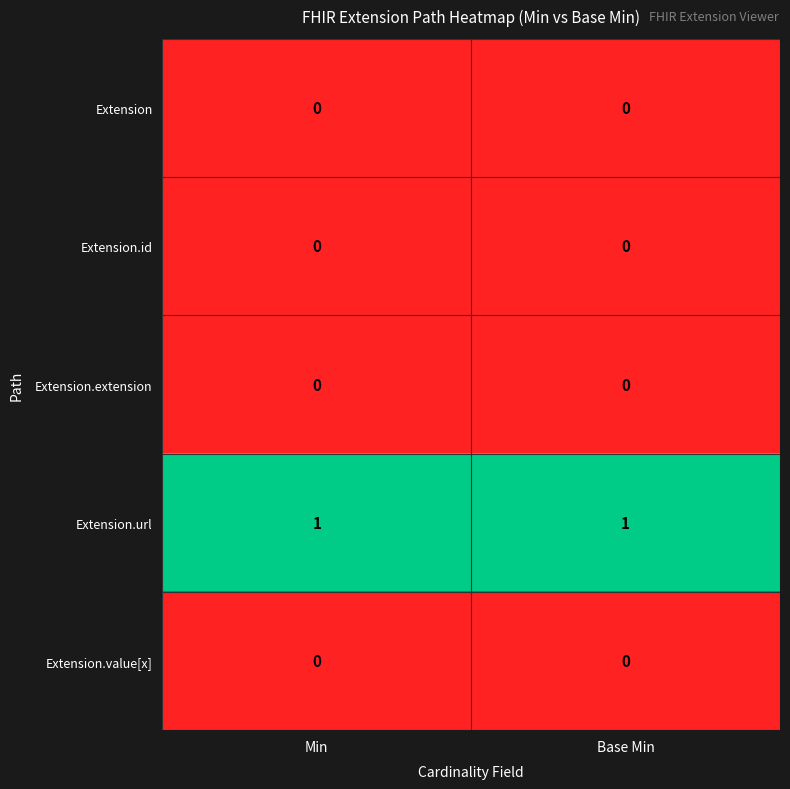

Reading left to right, what are all the values shown in this chart?

Extension: 0	0
Extension.id: 0	0
Extension.extension: 0	0
Extension.url: 1	1
Extension.value[x]: 0	0